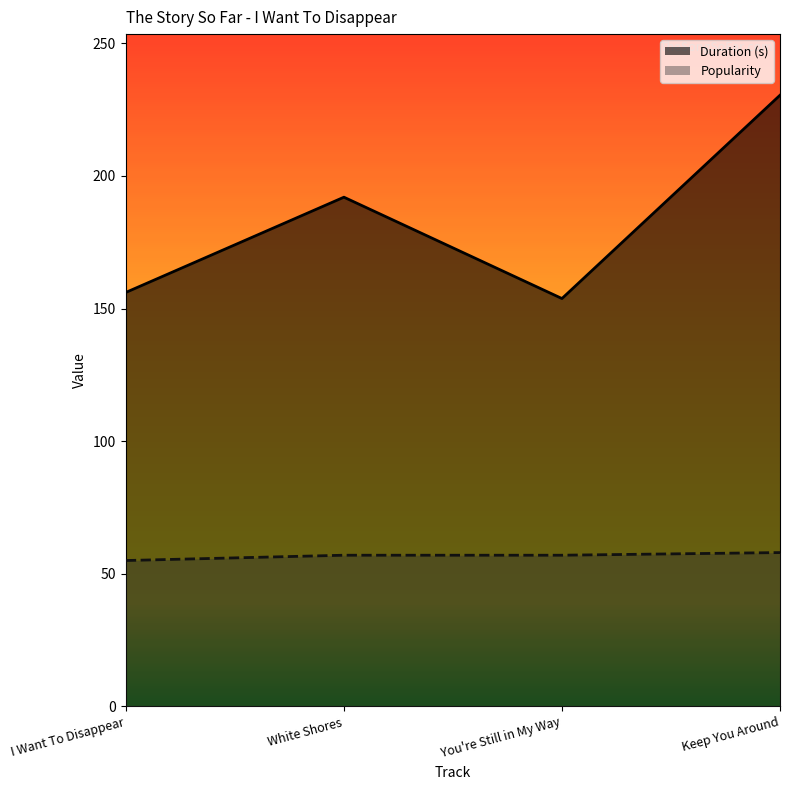

True or false: Popularity and Duration (s) intersect in this chart.

False